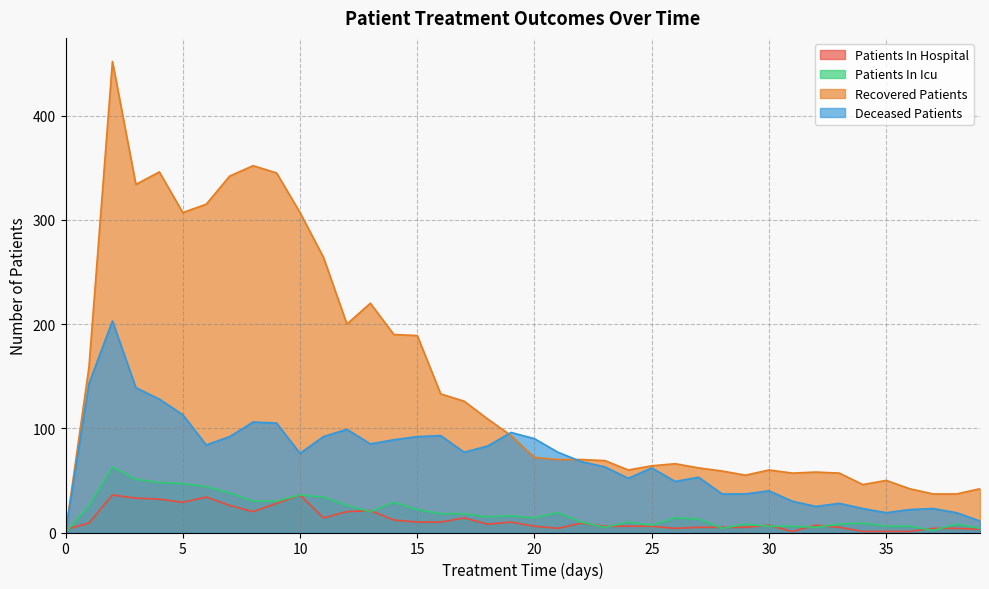

What is the value of the patients_in_hospital point at the 1st from the left?

3